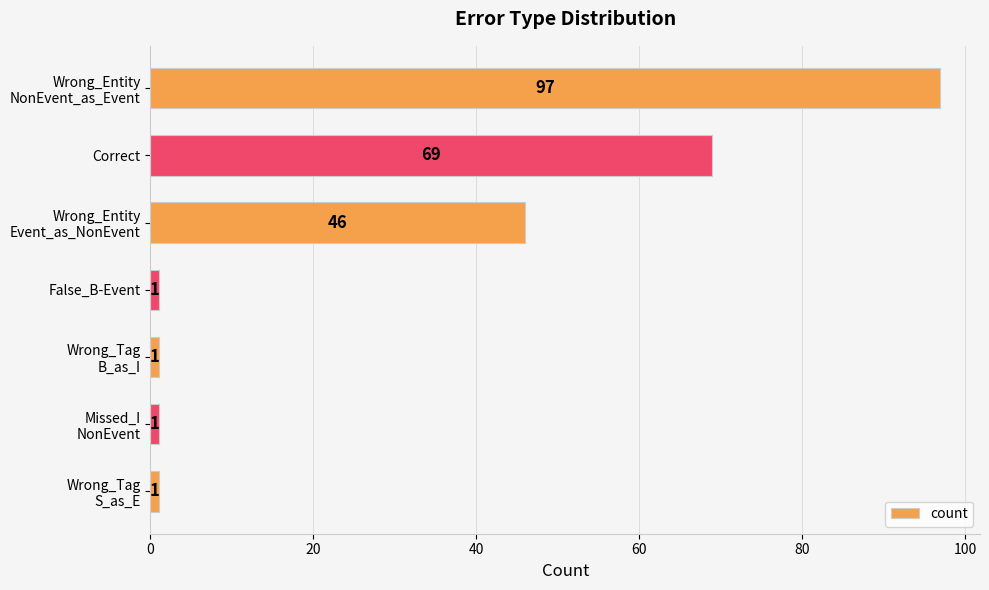

What is the difference between the second highest and second lowest values?

68